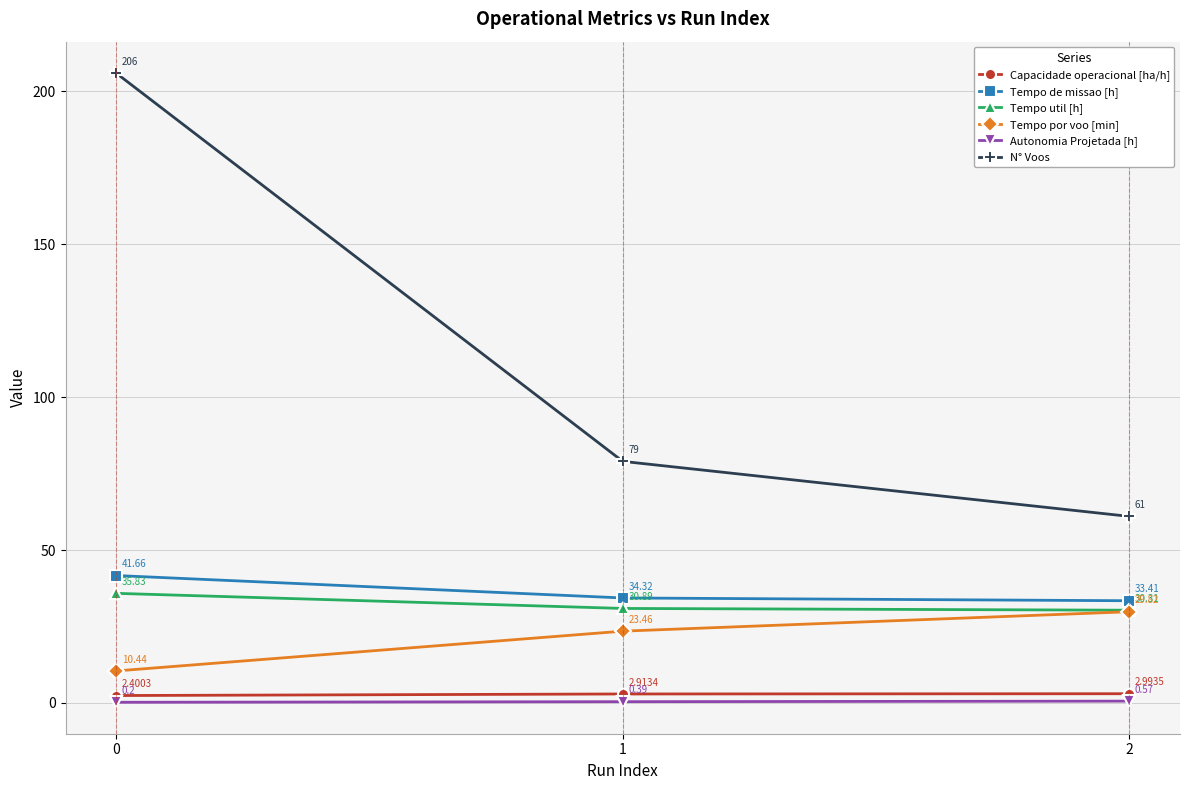

What is the average value of the N° Voos series?

115.3